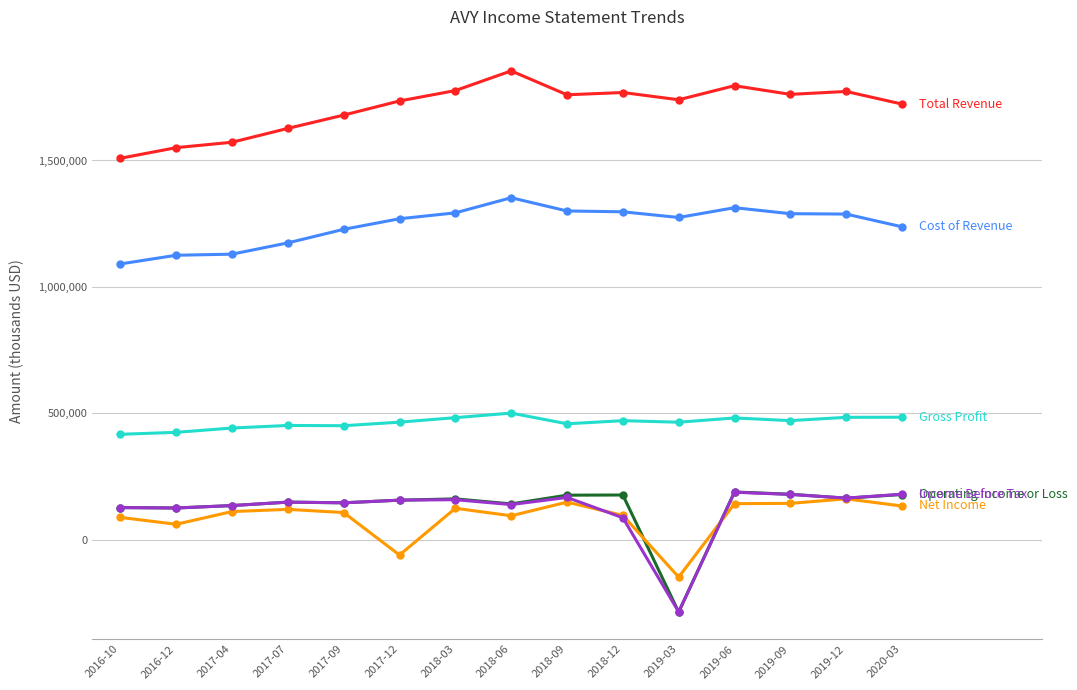

What is the minimum value shown in the chart?

-284900